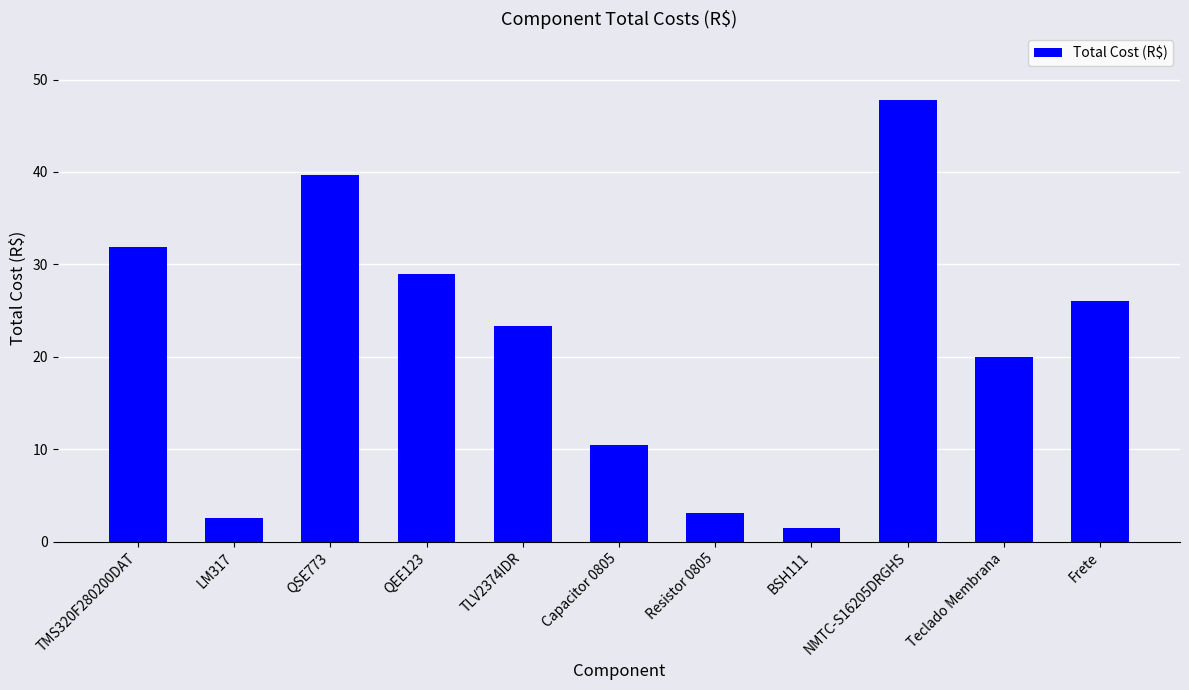

What is the difference between the values at Capacitor 0805 and TMS320F280200DAT?

21.4